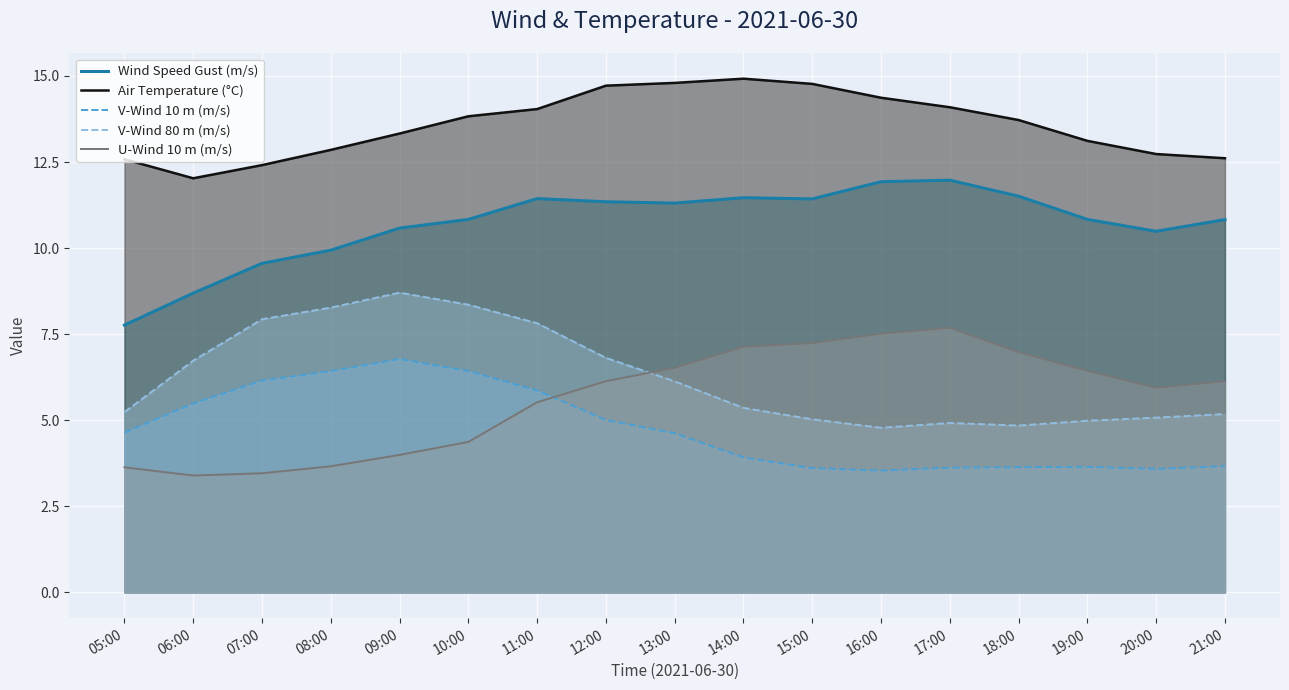

Where is U-Wind 10 m (m/s) nearest to the value 5?

11:00